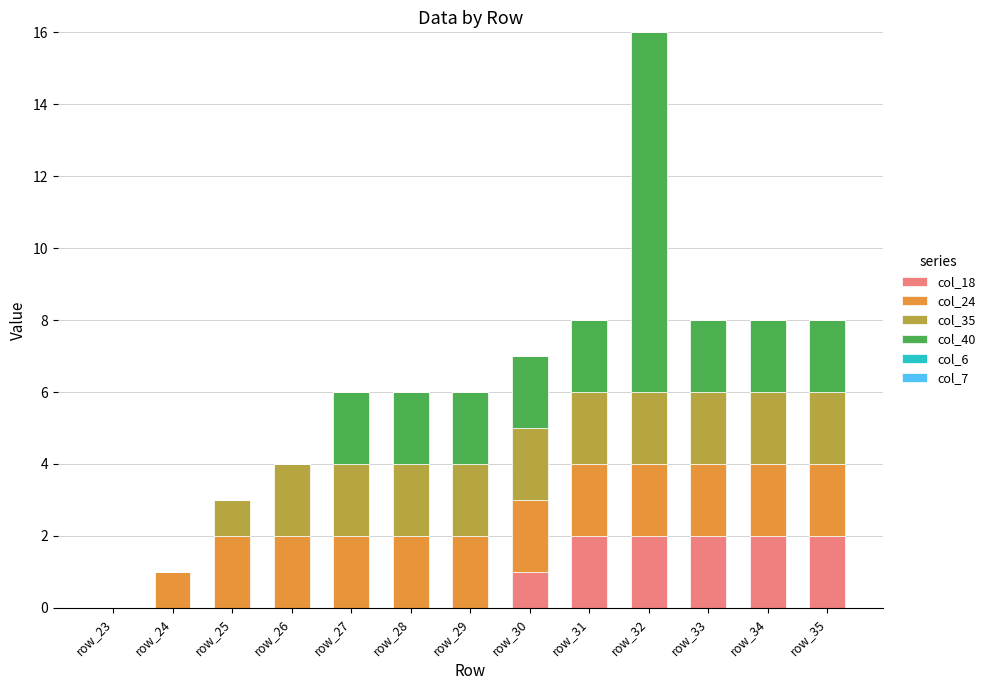

What is the total value across all series at row_26?

4